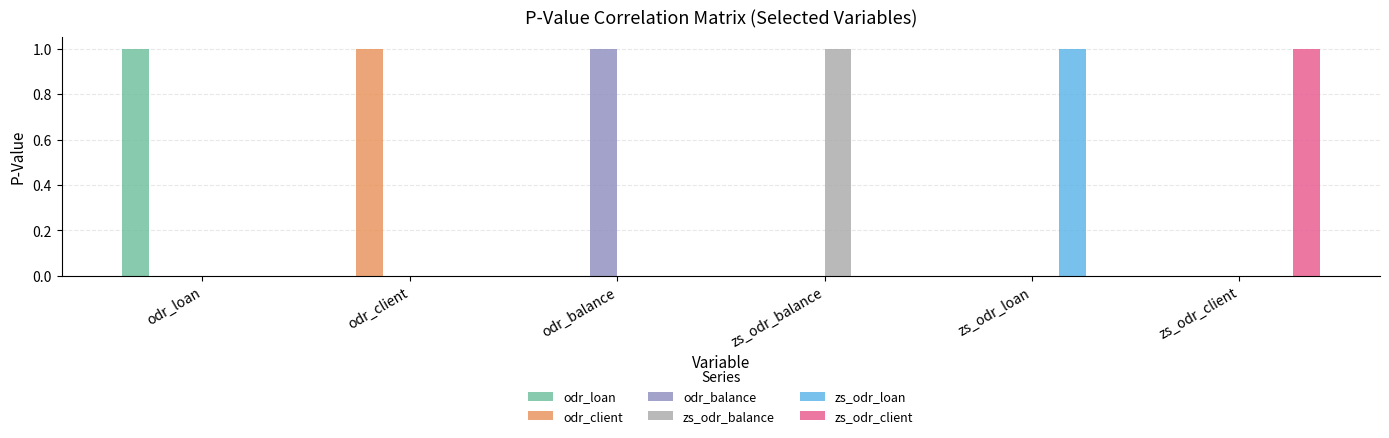

Does the chart contain stacked bars?

No